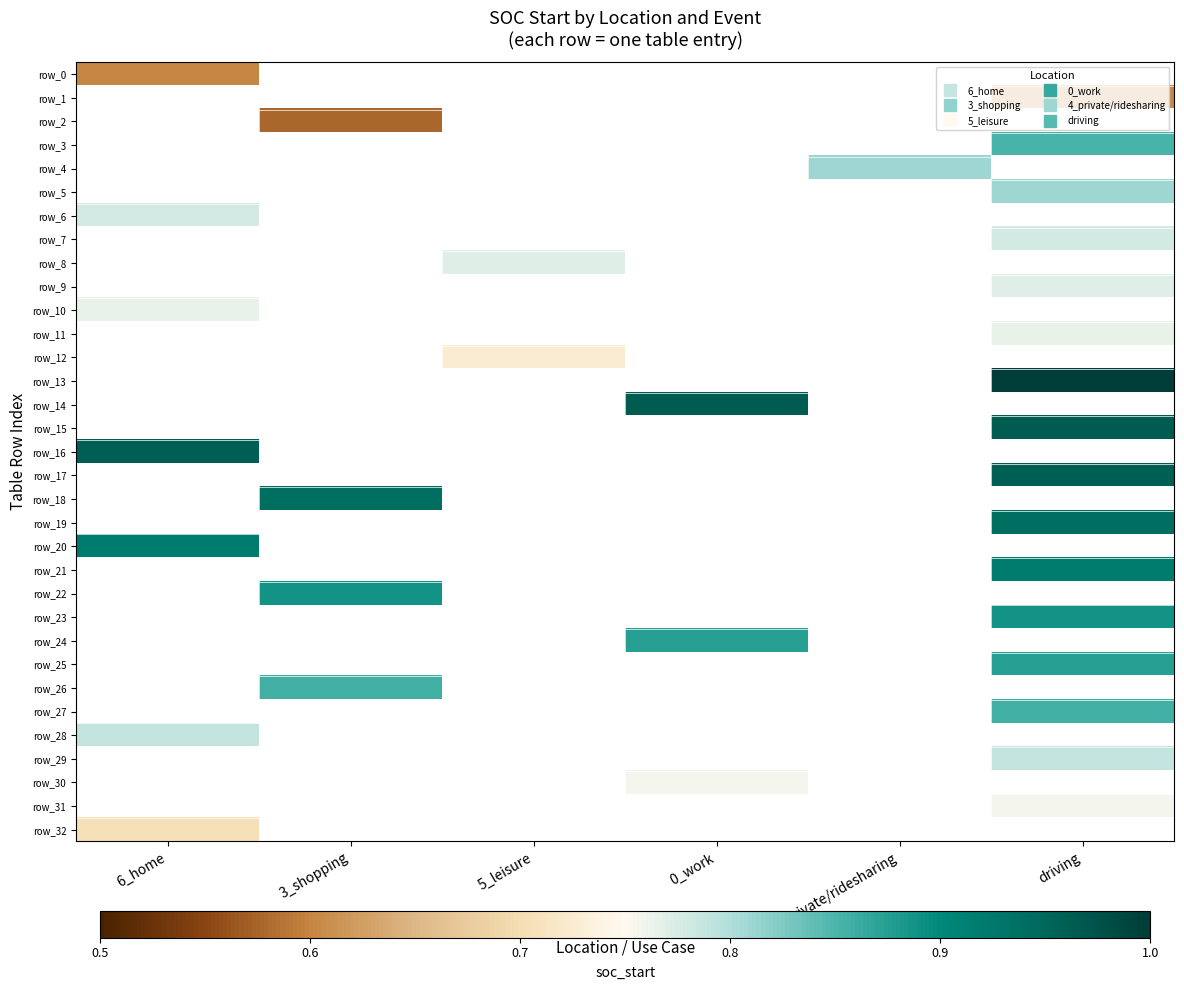

Which series has the largest range (max minus min)?

row_0